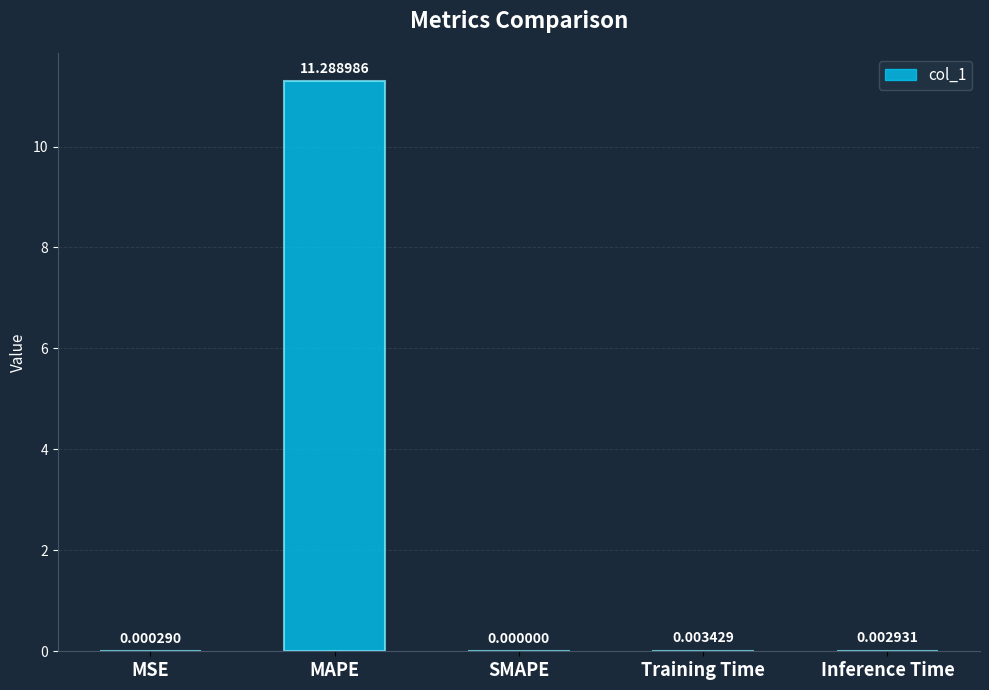

The value at MSE is 0.0. True or false?

True